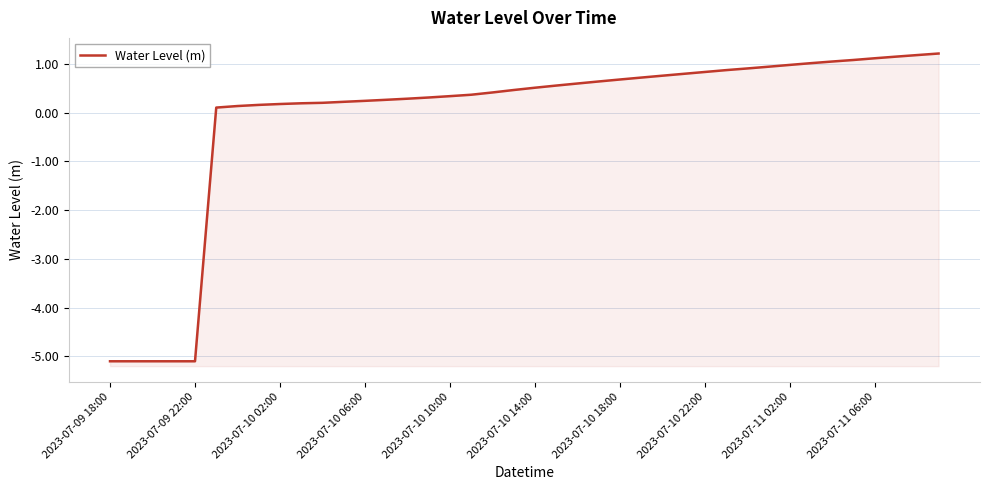

The chart shows a value of 0.8 at 26. True or false?

True